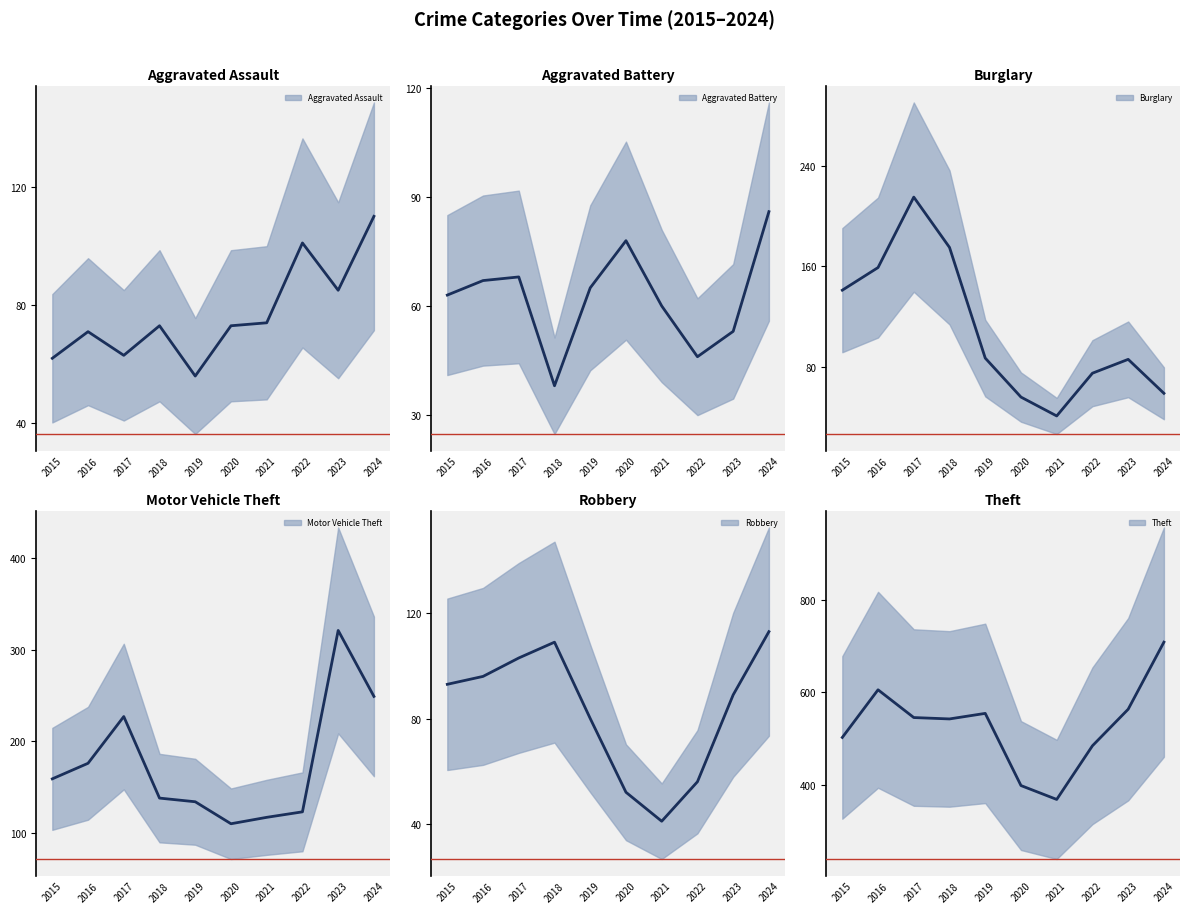

At which label is Theft closest to 538?

2018